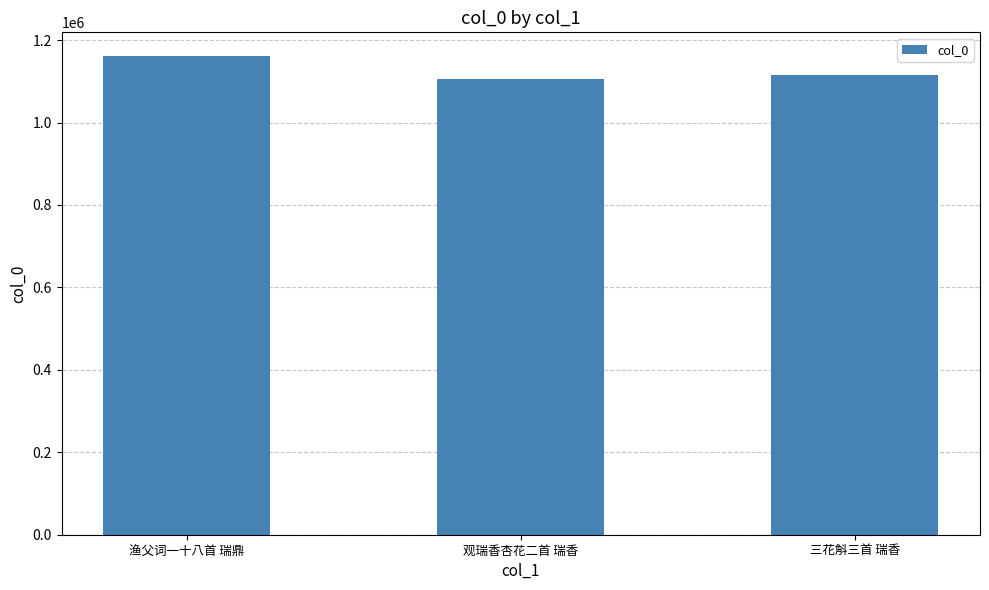

What is the maximum value shown in the chart?

1160809